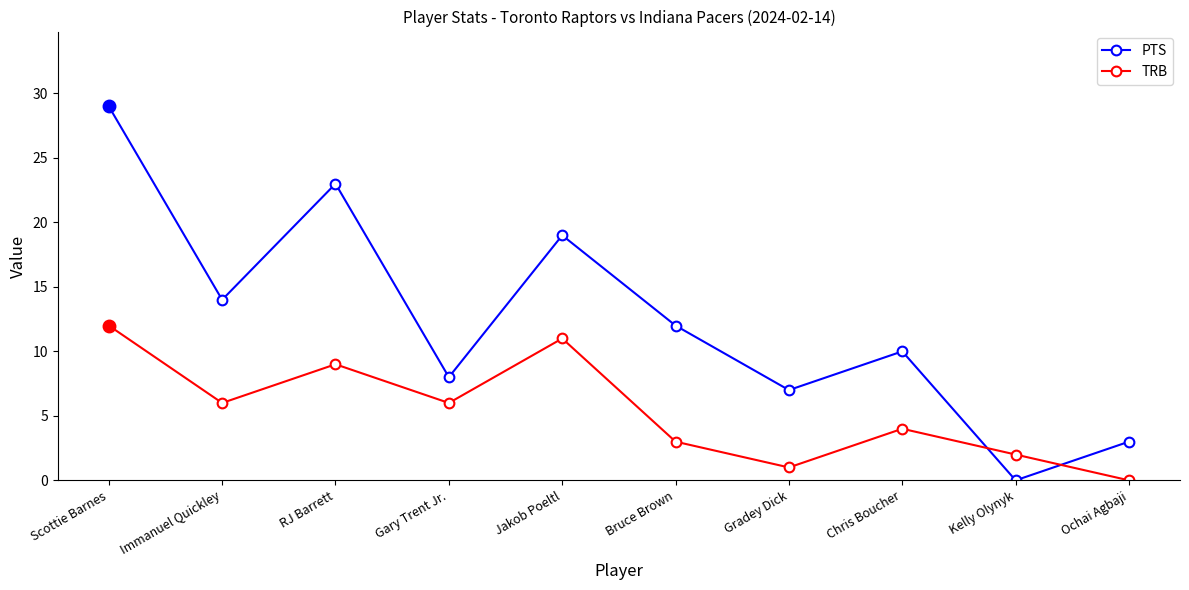

Is it true that PTS equals 29 at Scottie Barnes?

True